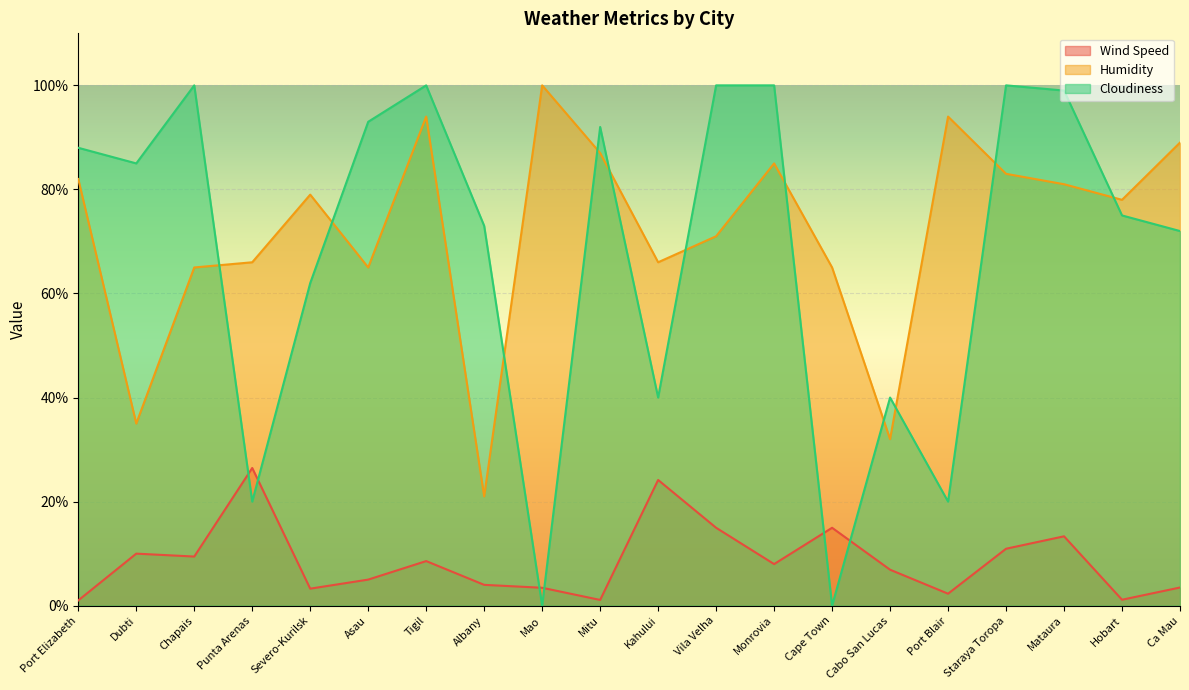

True or false: Wind Speed and Humidity intersect in this chart.

False